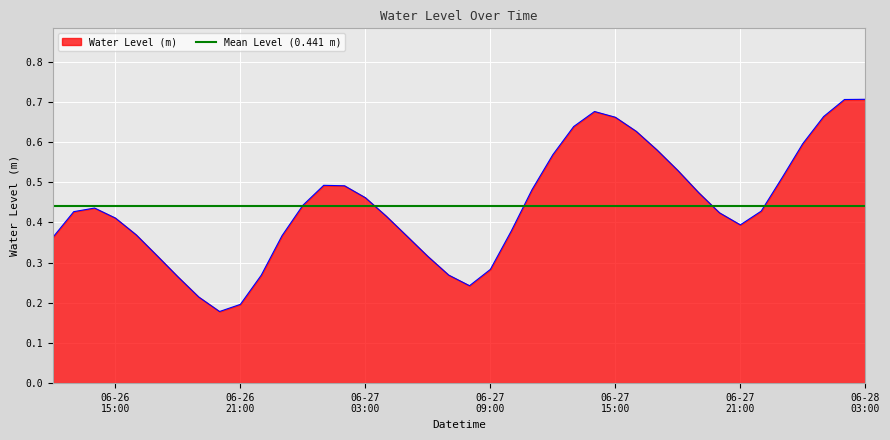

Where is the data nearest to the value 0?

2024-06-26 20:00:00